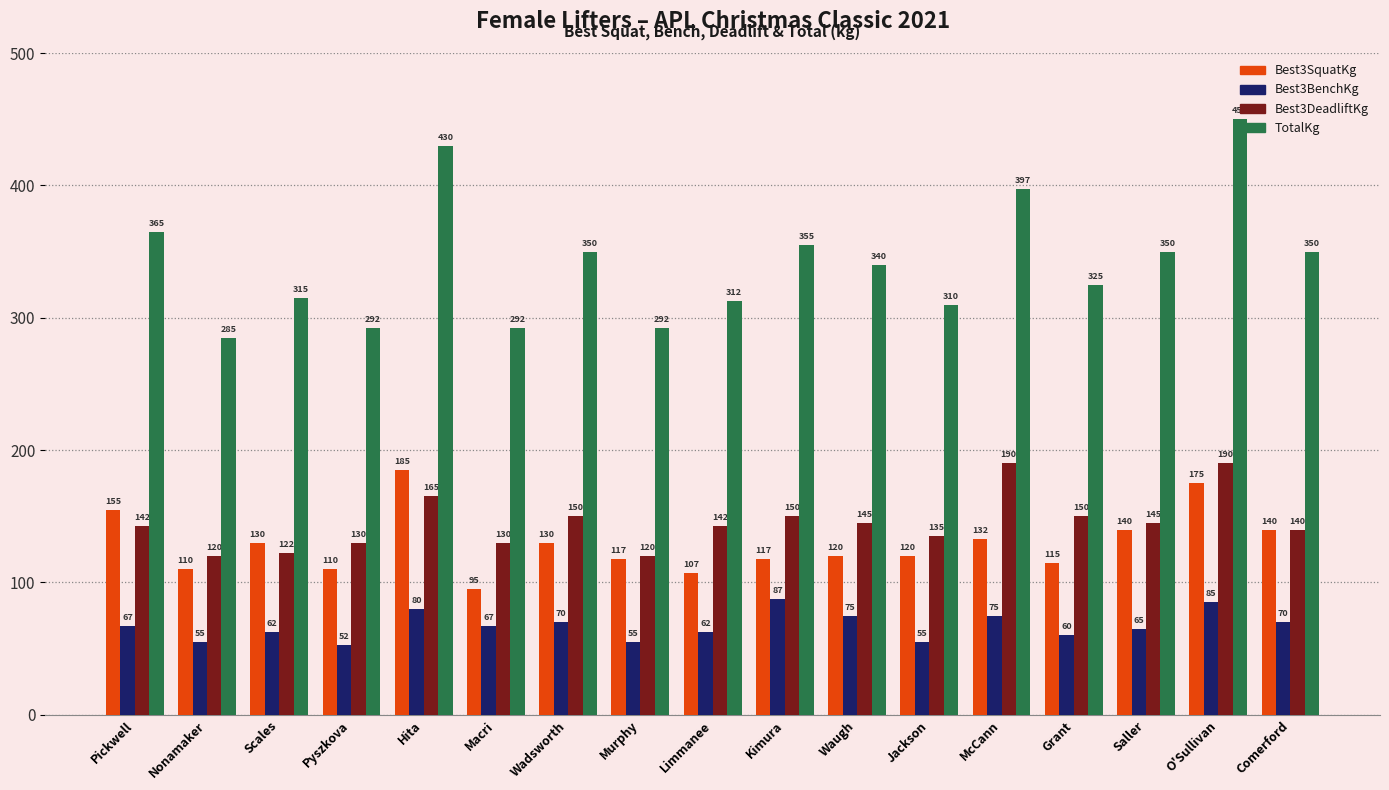

List the series in order of their peak value, highest first.

TotalKg, Best3DeadliftKg, Best3SquatKg, Best3BenchKg